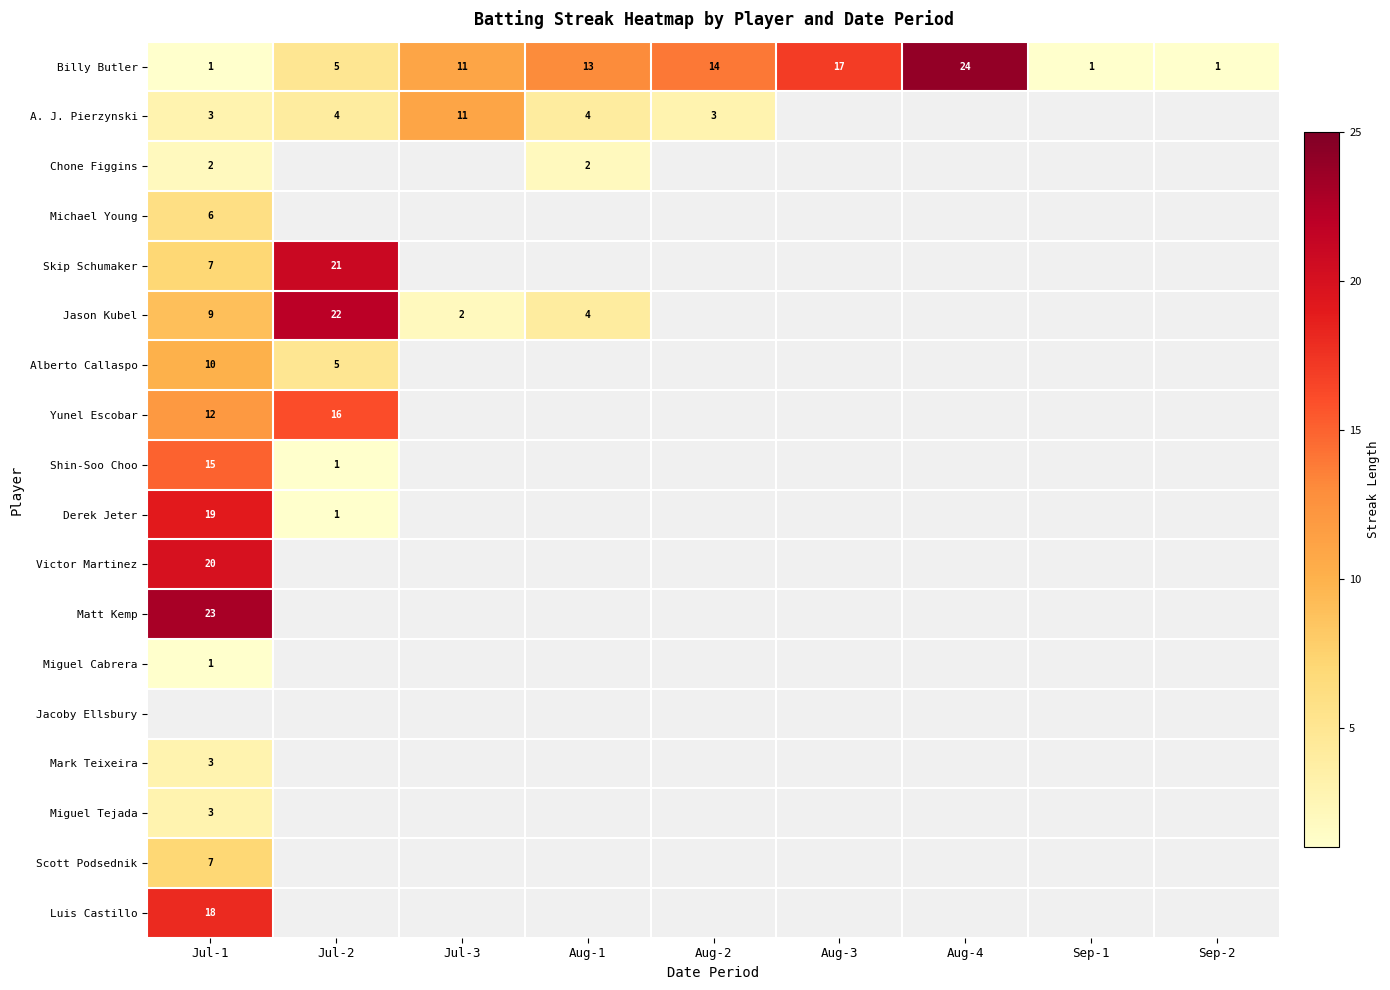

Is it true that Skip Schumaker equals 32 at Jul-2?

False